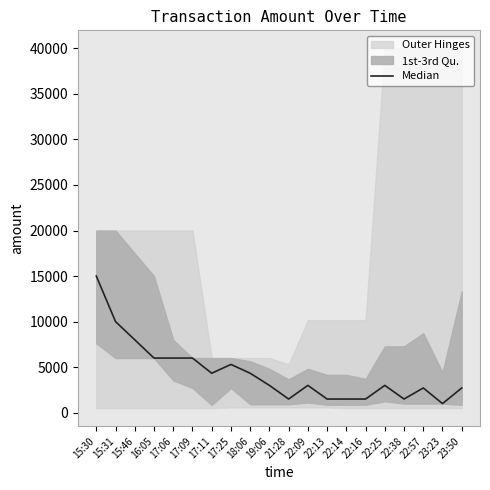

Where is the first local minimum?

17:11